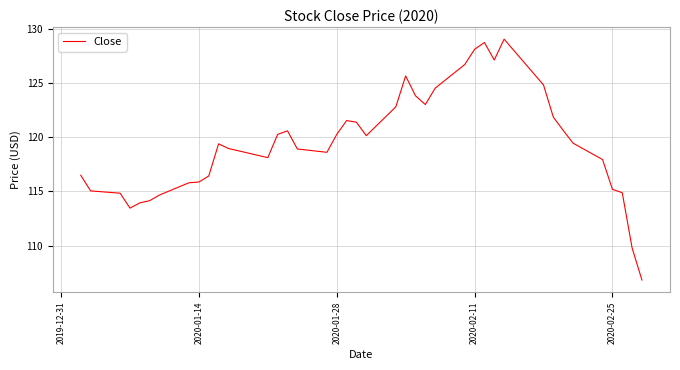

What is the difference between the maximum and minimum values?

22.2